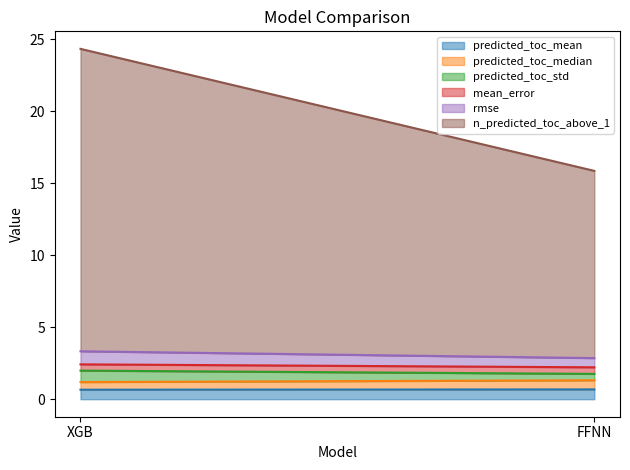

What is the difference between the maximum and minimum values in the predicted_toc_median series?

0.1